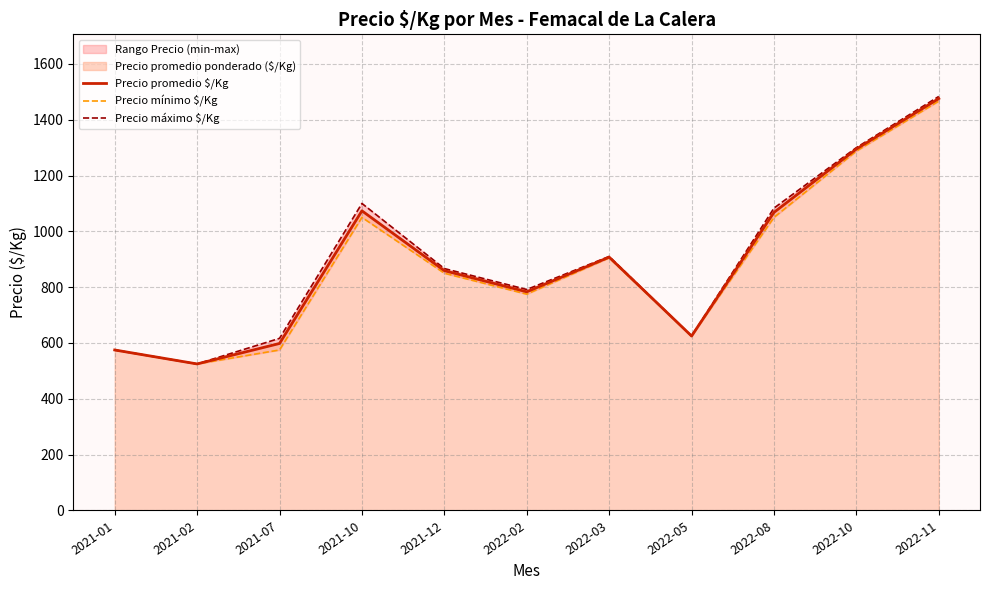

At how many categories does at least one series exceed 1256?

2